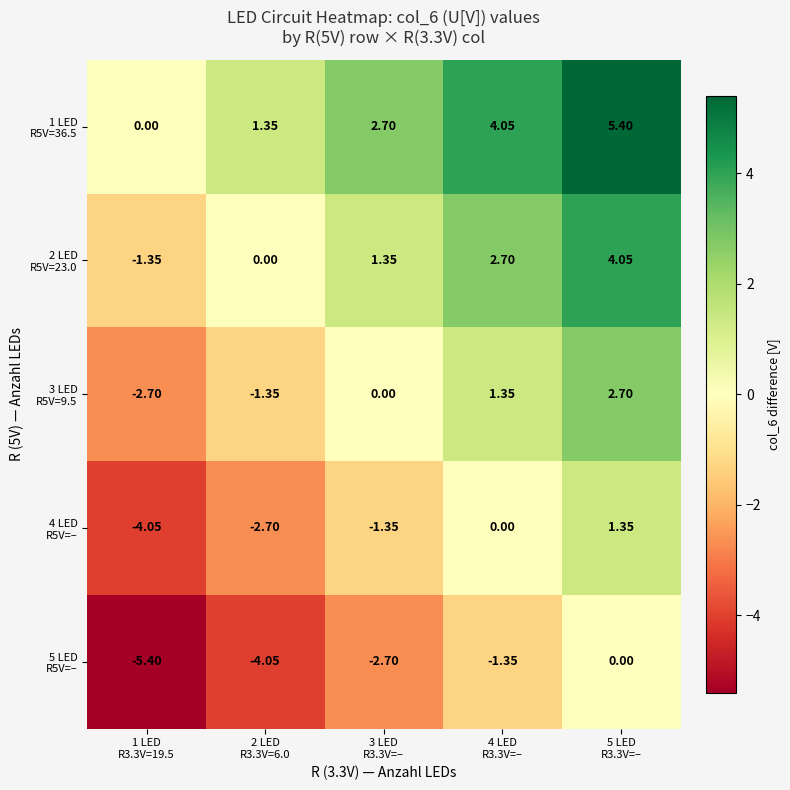

Which series has the largest range (max minus min)?

1 LED R5V=36.5